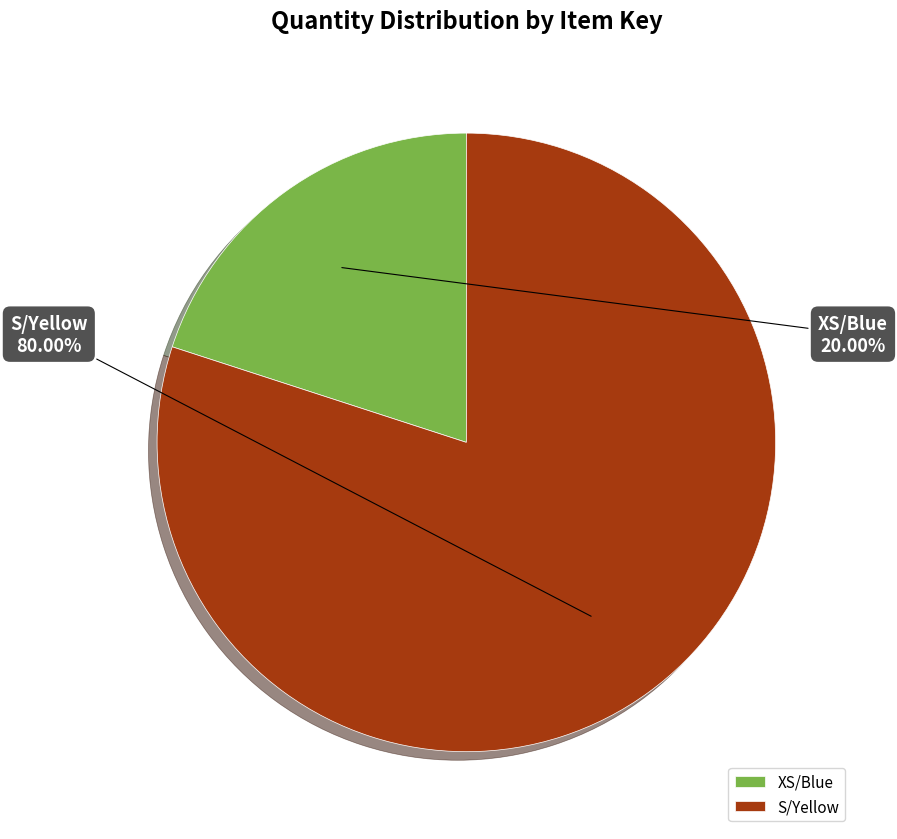

What portion of the pie excludes XS/Blue?

80.0%